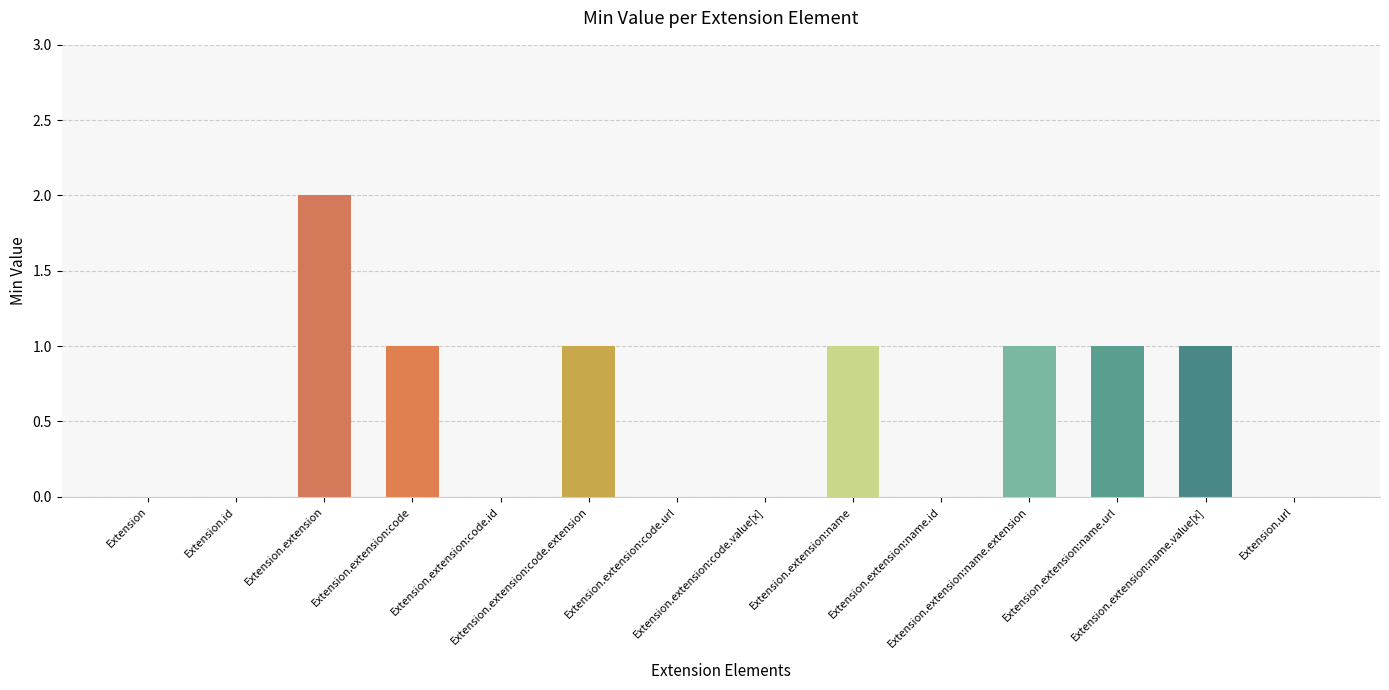

Are the bars horizontal?

No